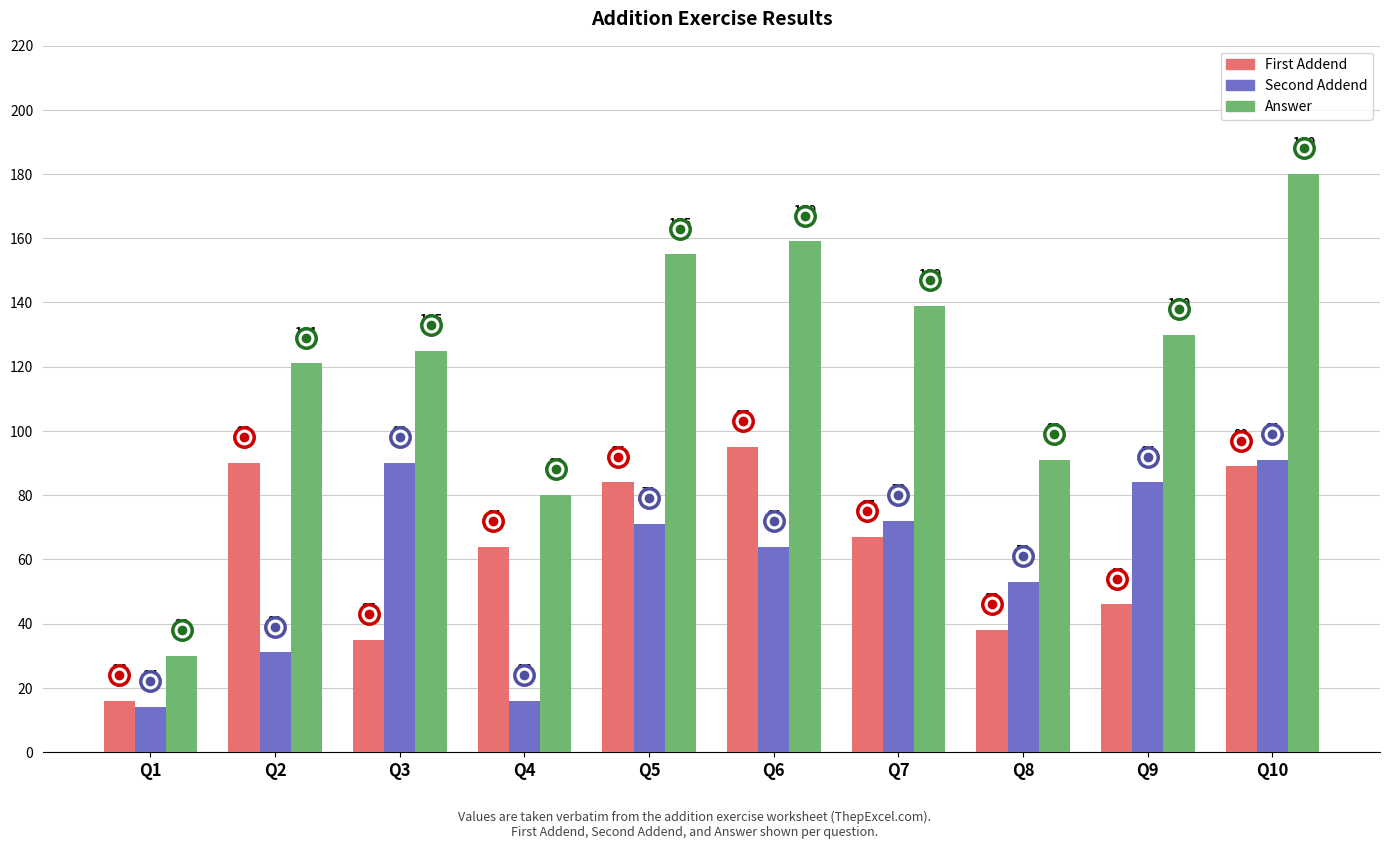

How many data points in Second Addend are less than 71?

5